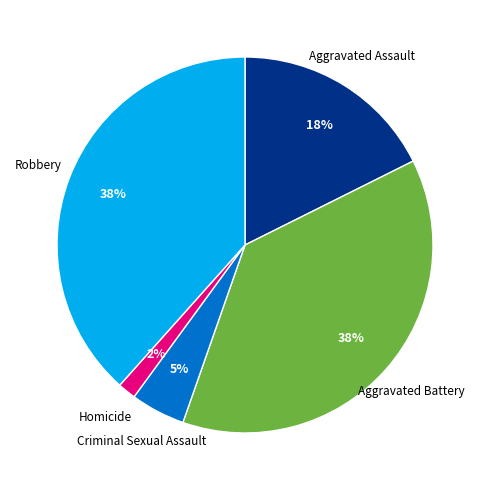

What percentage is the Homicide slice, to the nearest percent?

2%